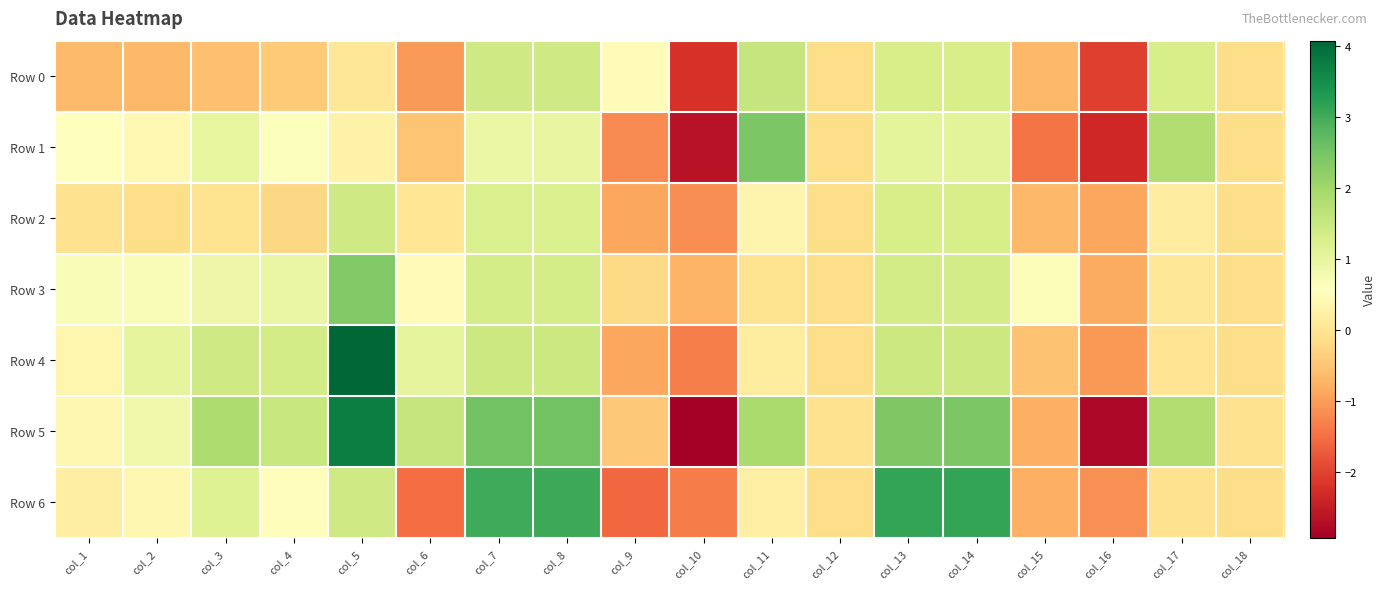

List the series in order of their peak value, lowest first.

Row 2, Row 0, Row 3, Row 1, Row 6, Row 5, Row 4